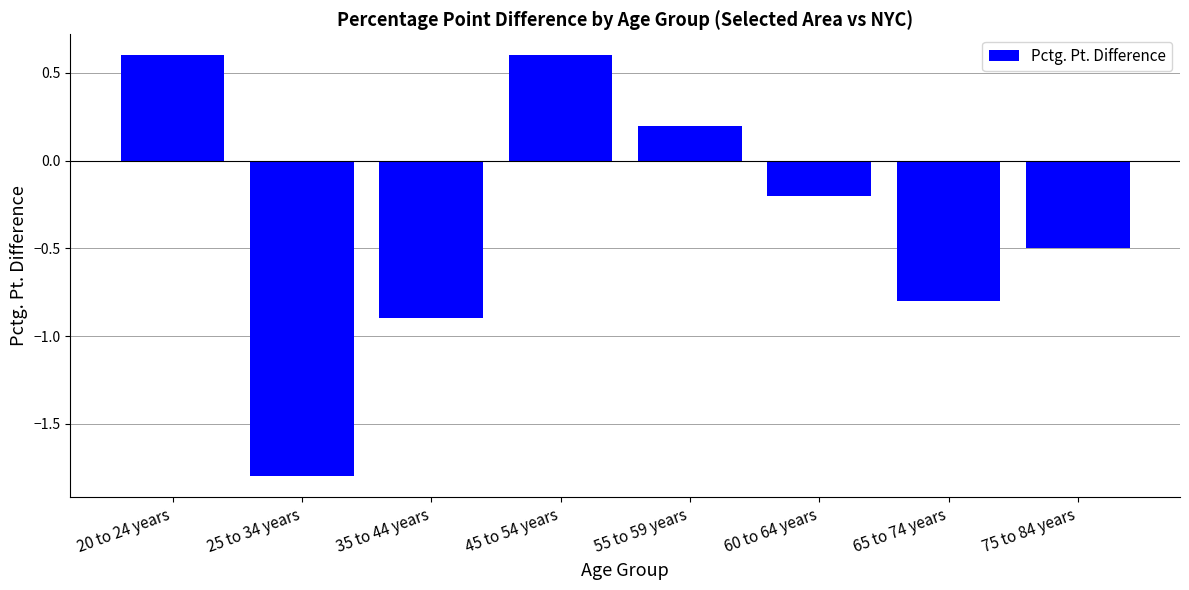

Between 65 to 74 years and 20 to 24 years, which is larger?

20 to 24 years